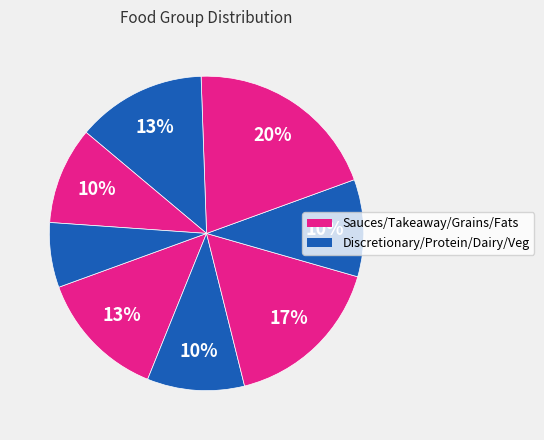

Count the number of slices in the pie.

8